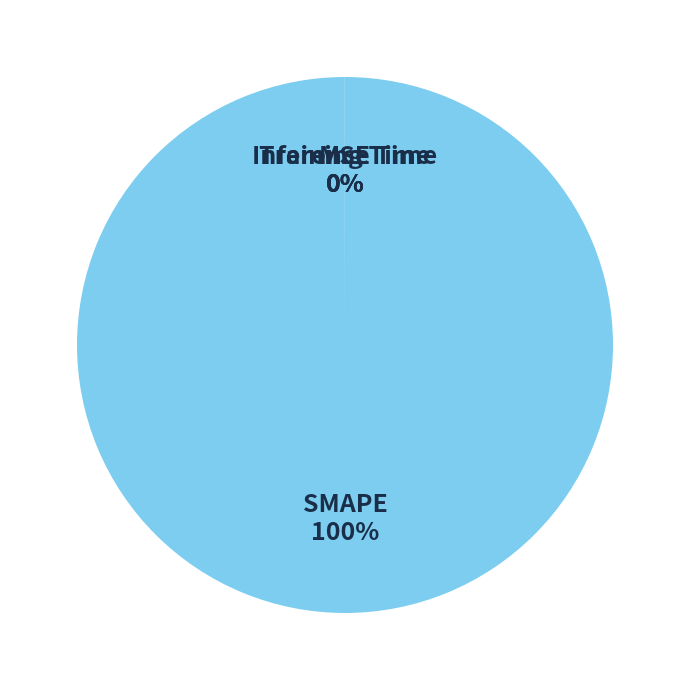

The SMAPE slice represents 100% of the pie. True or false?

True